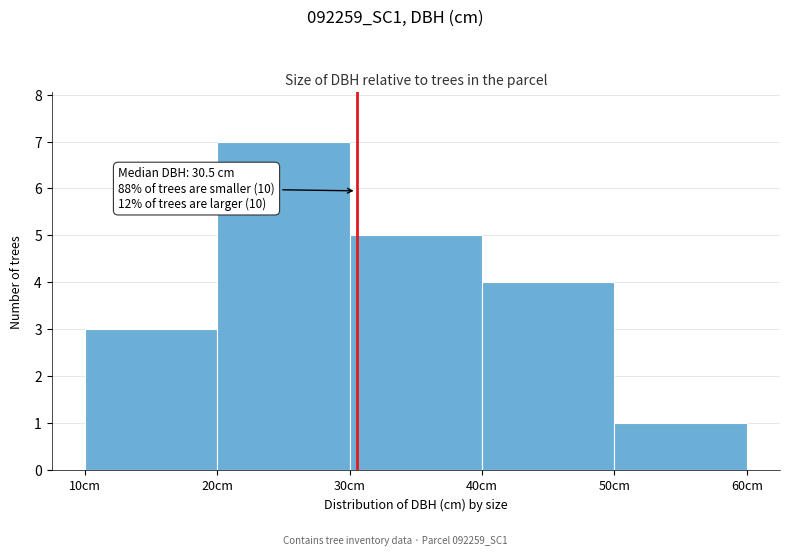

Over which range of the x-axis is the bar tallest?

20 to 30